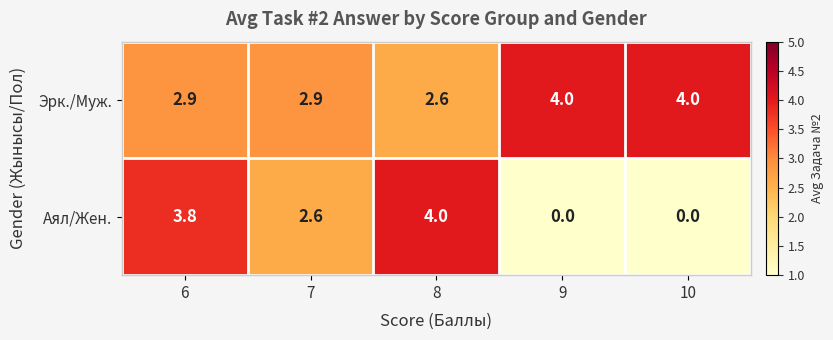

The value of Эрк./Муж. at 6 is 2.9. True or false?

True